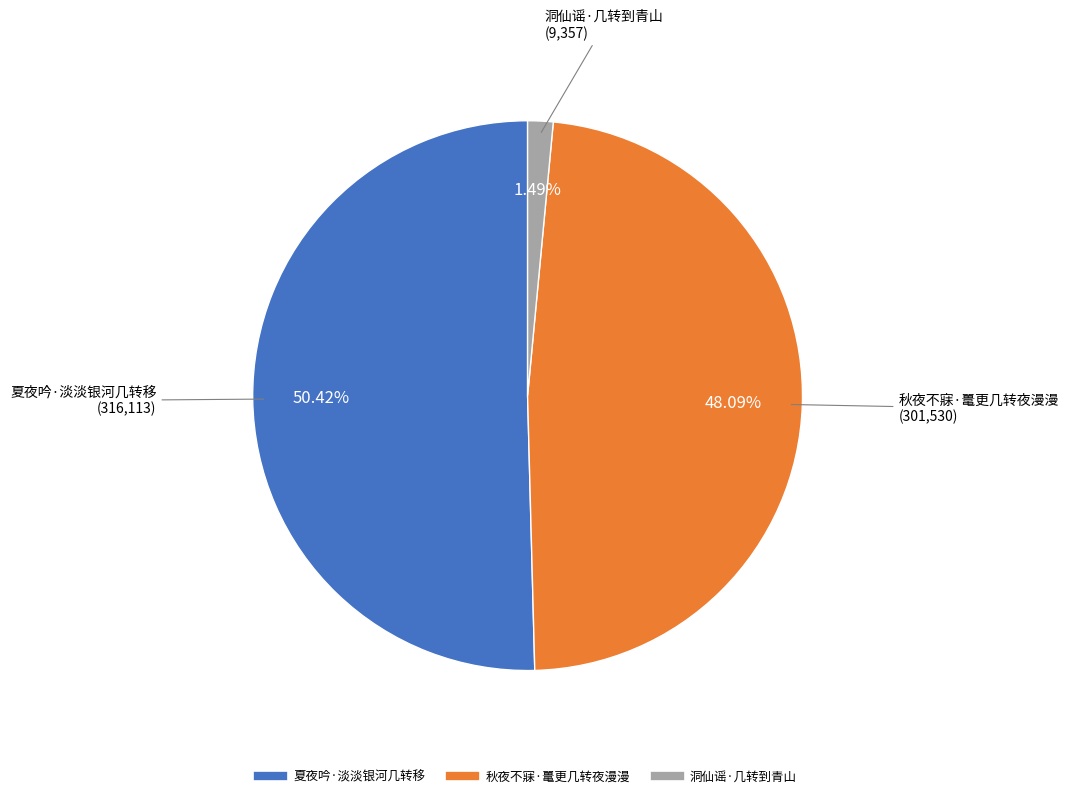

What portion of the pie excludes 秋夜不寐·鼍更几转夜漫漫?

51.9%